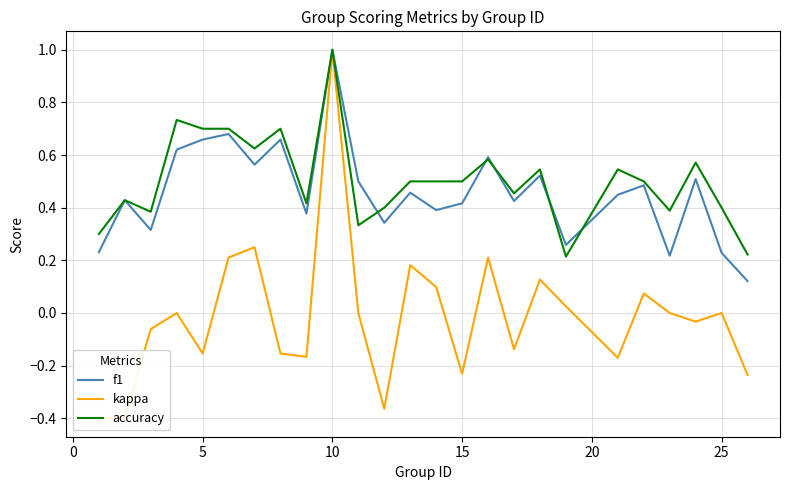

How many times do accuracy and f1 cross each other?

5